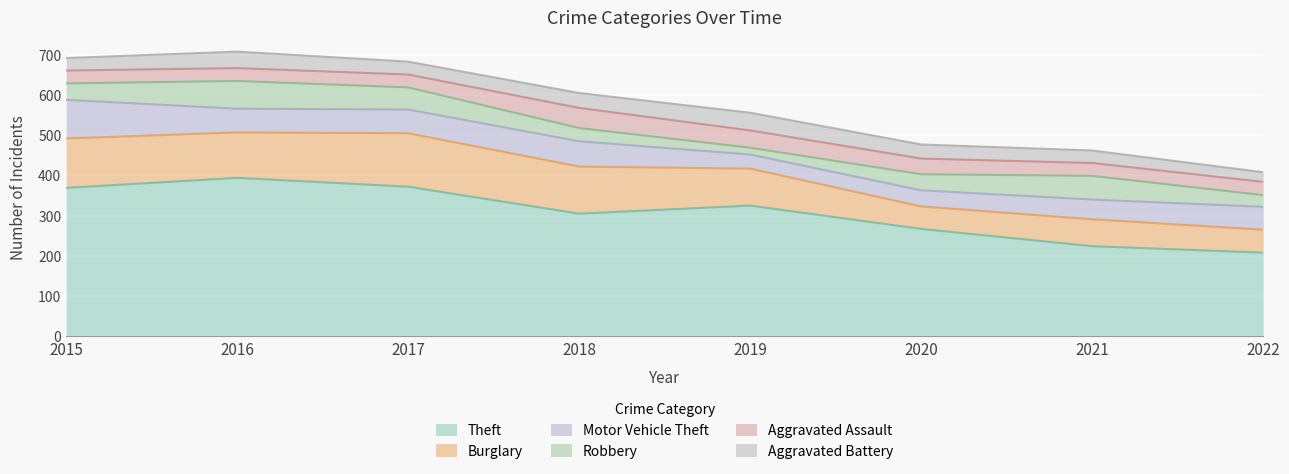

True or false: Aggravated Battery has more than 1 points higher than both neighbors.

True